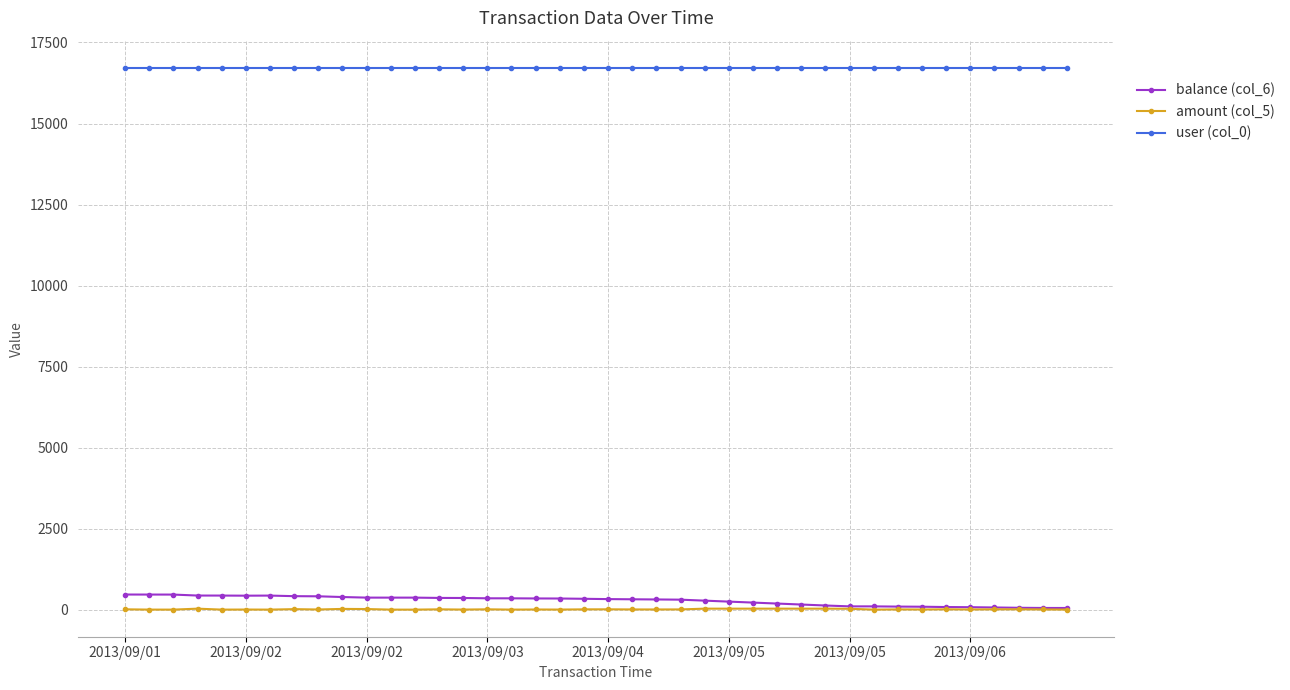

What is the value of the user (col_0) point at the 16th from the left?

16720.0